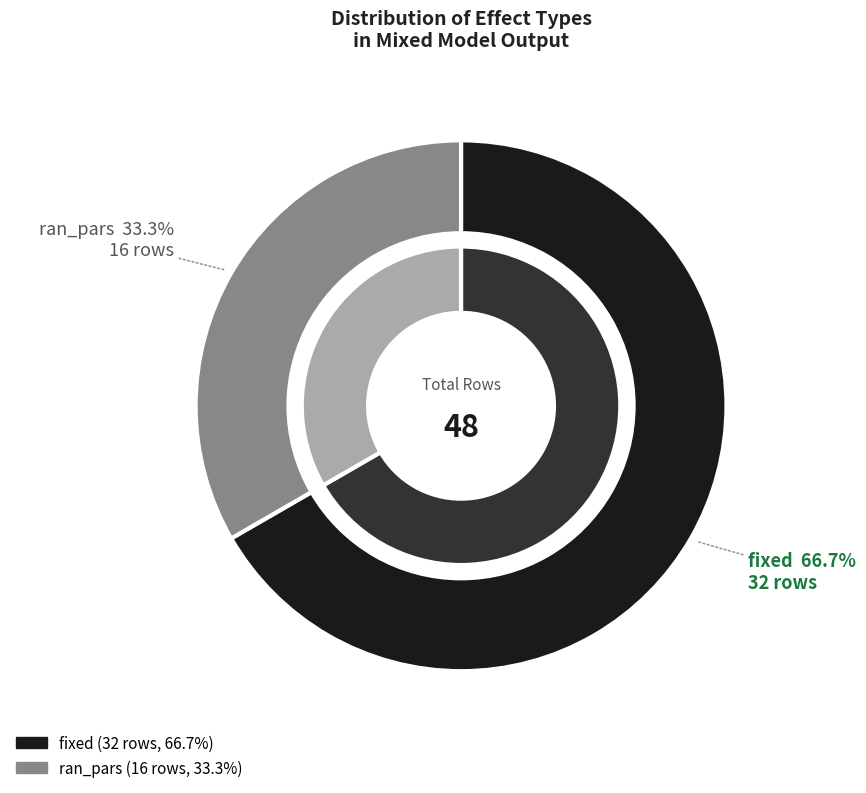

Which category has the biggest portion of the pie?

fixed